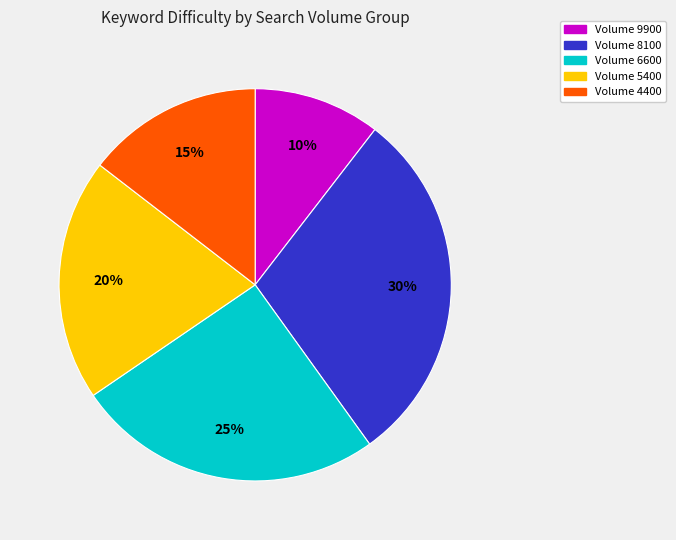

To the nearest percent, what is the average slice percentage?

20%